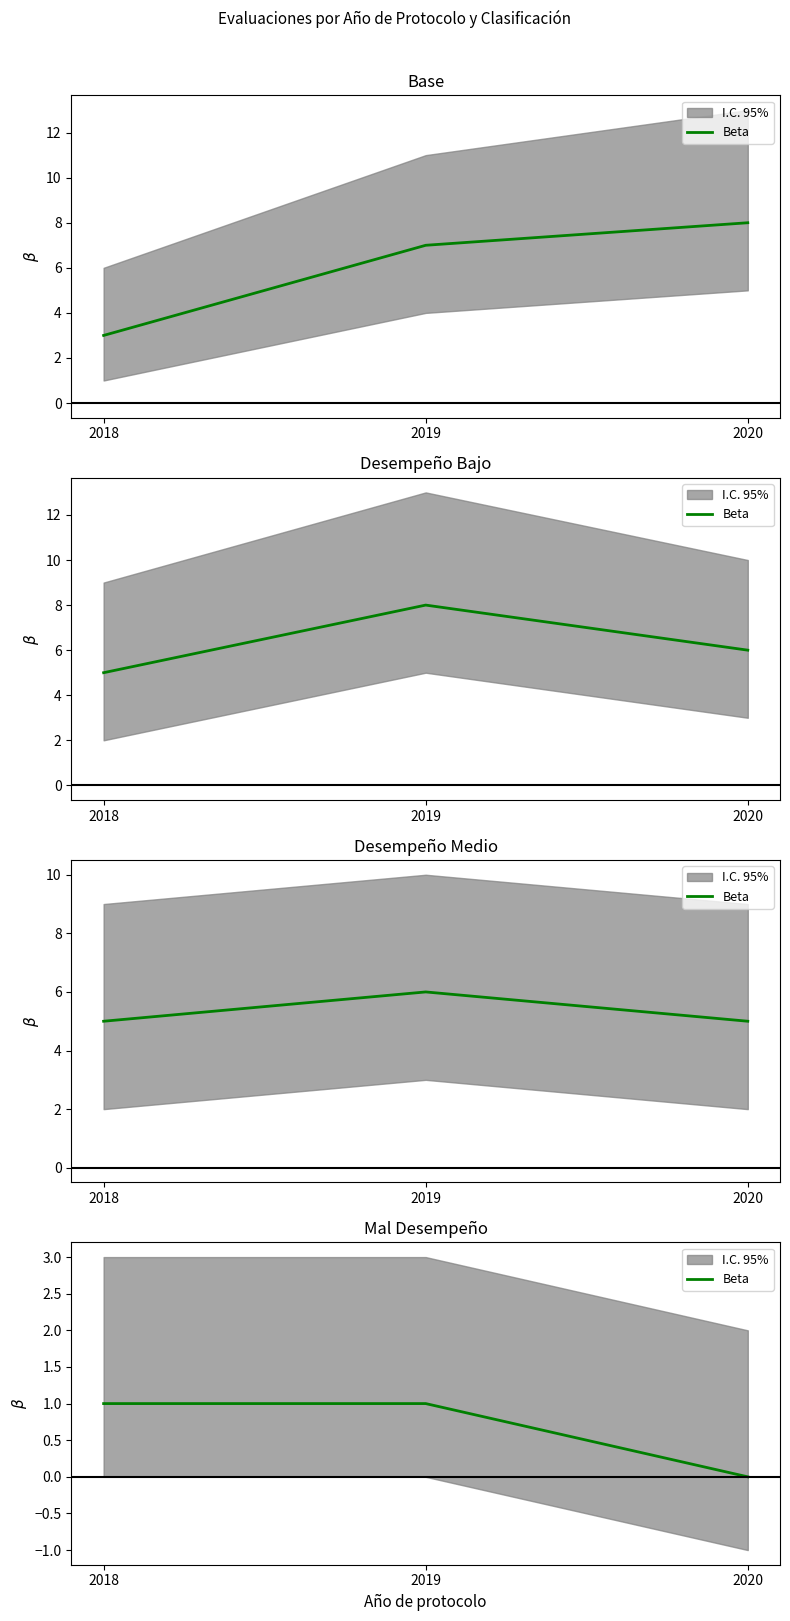

Is this an area chart (filled region under the line)?

No